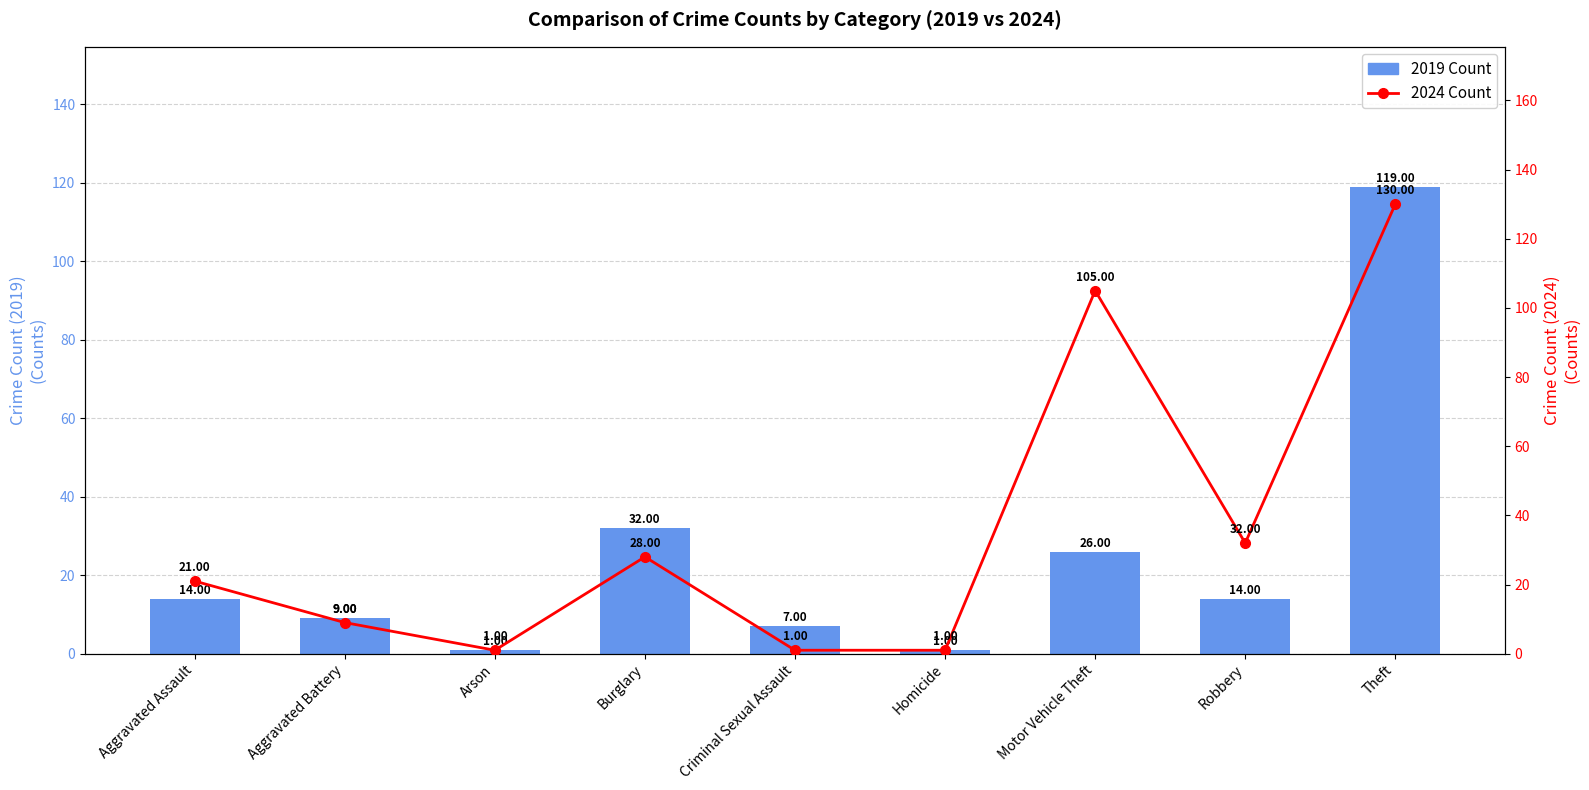

List the series in order of their peak value, lowest first.

2019 Count, 2024 Count